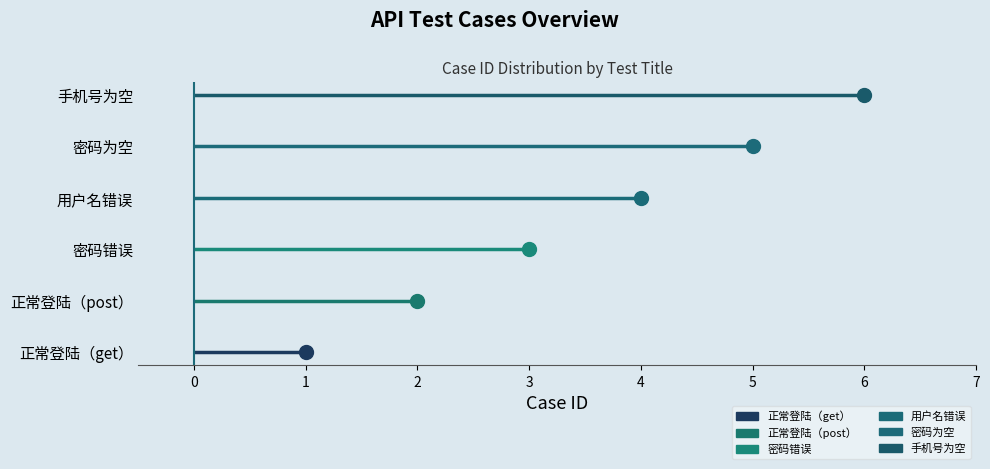

At 0, list the series in order from smallest to largest.

正常登陆（get）, 正常登陆（post）, 密码错误, 用户名错误, 密码为空, 手机号为空